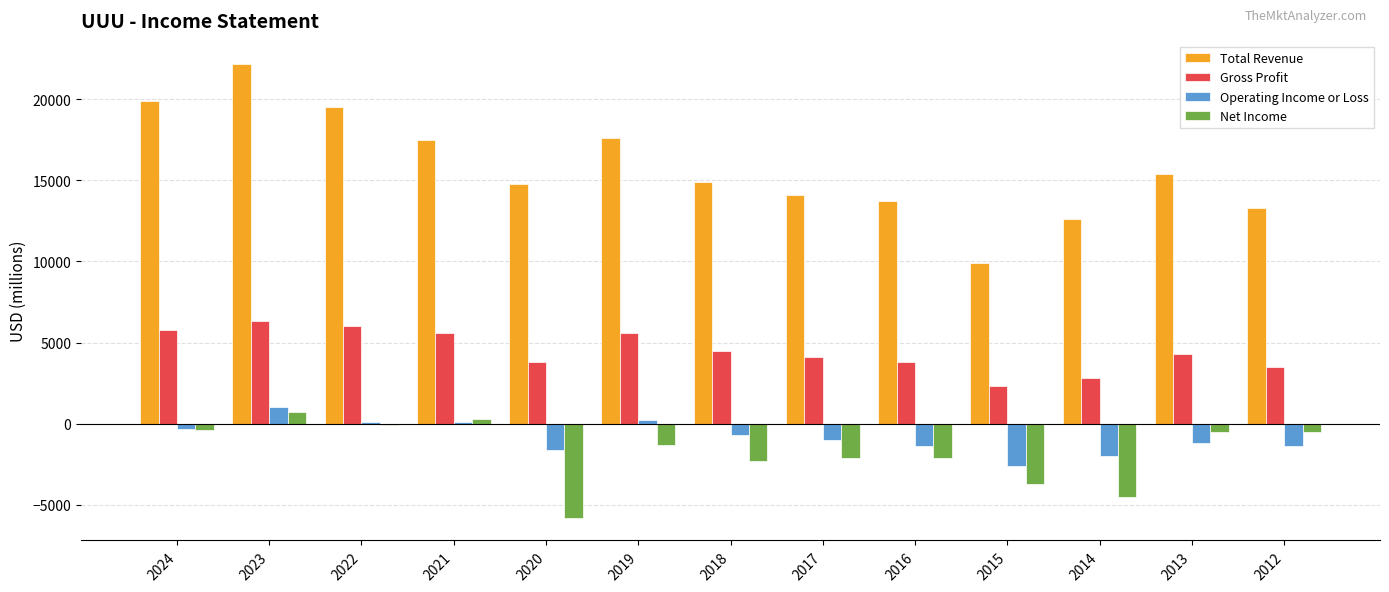

What is the value of the Gross Profit bar at the 1st from the left?

5800